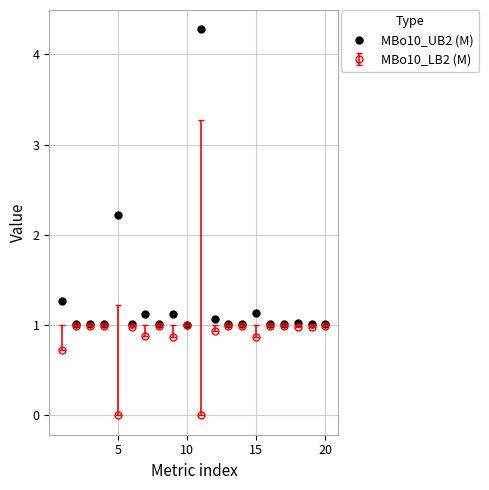

List the series in order of their overall mean, lowest first.

MBo10_LB2 (M), MBo10_UB2 (M)